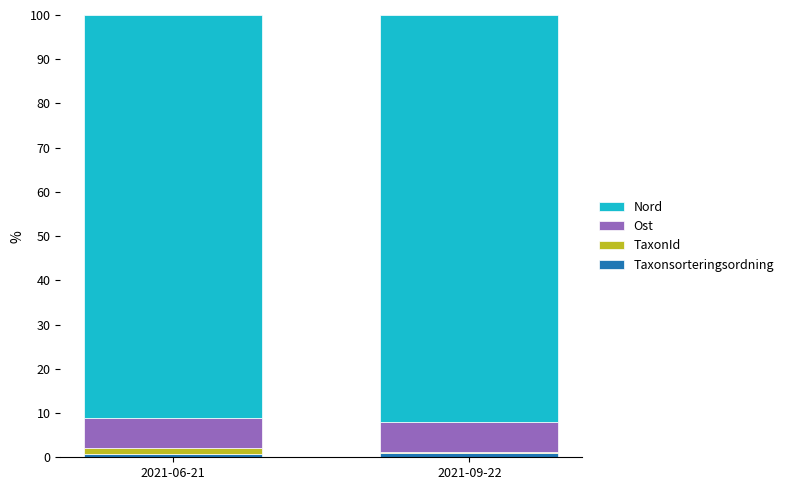

Count the number of categories in the chart.

2